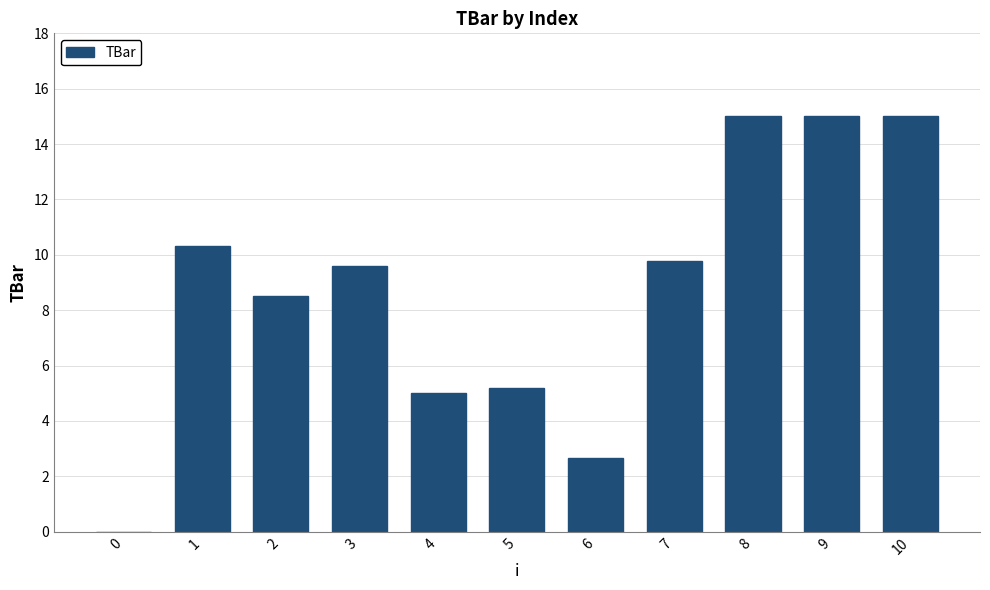

How many positive values are there?

10